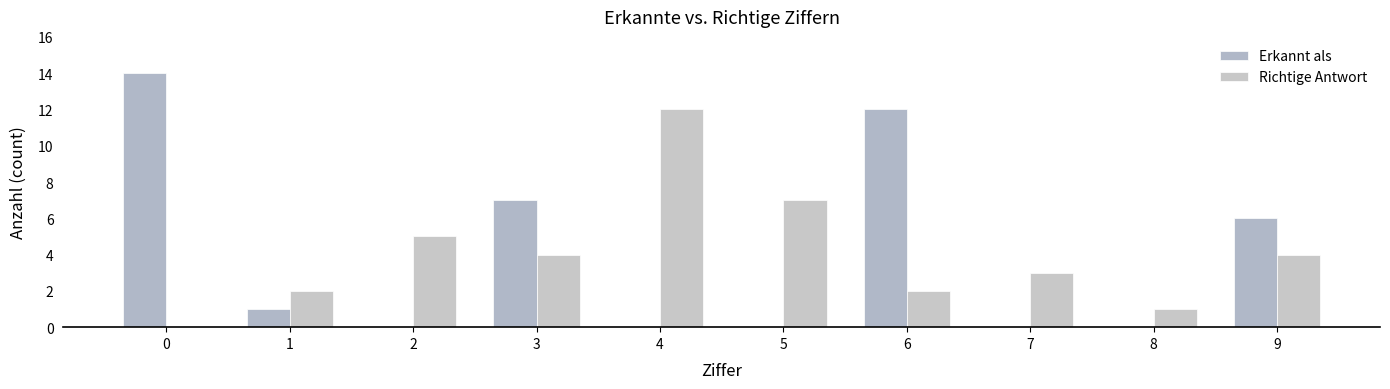

What is the maximum value shown in the chart?

14